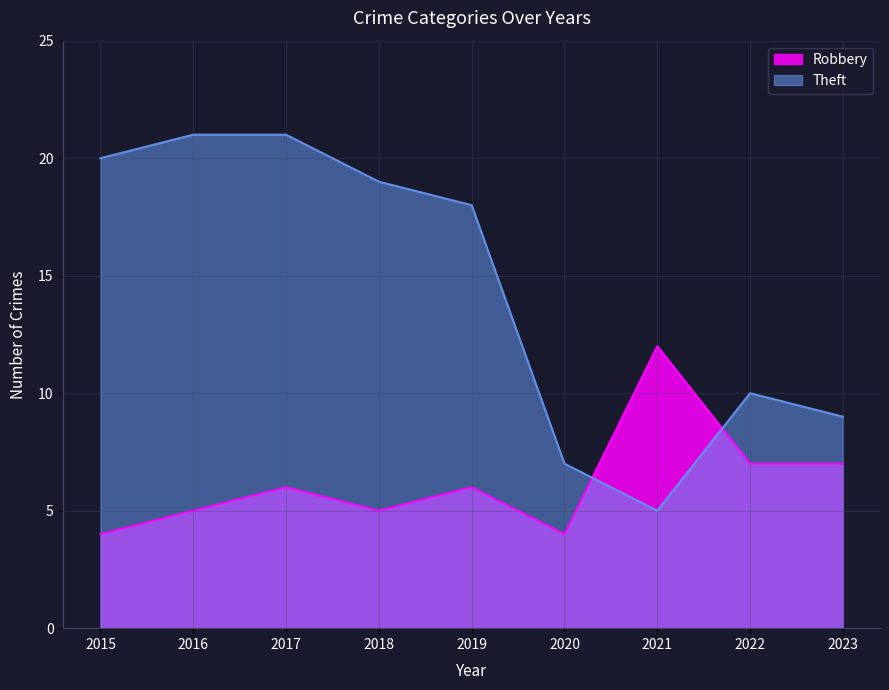

What is the value of the Robbery point at the 9th from the left?

7